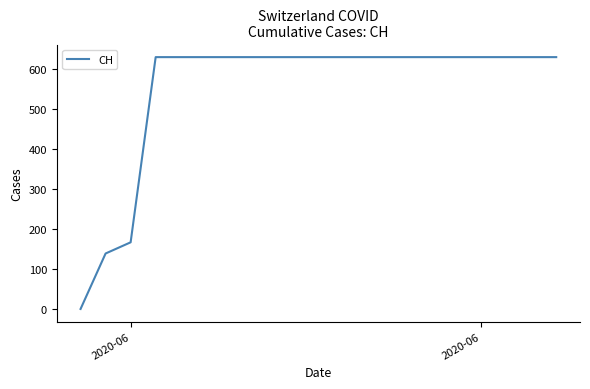

What is the greatest value displayed?

631